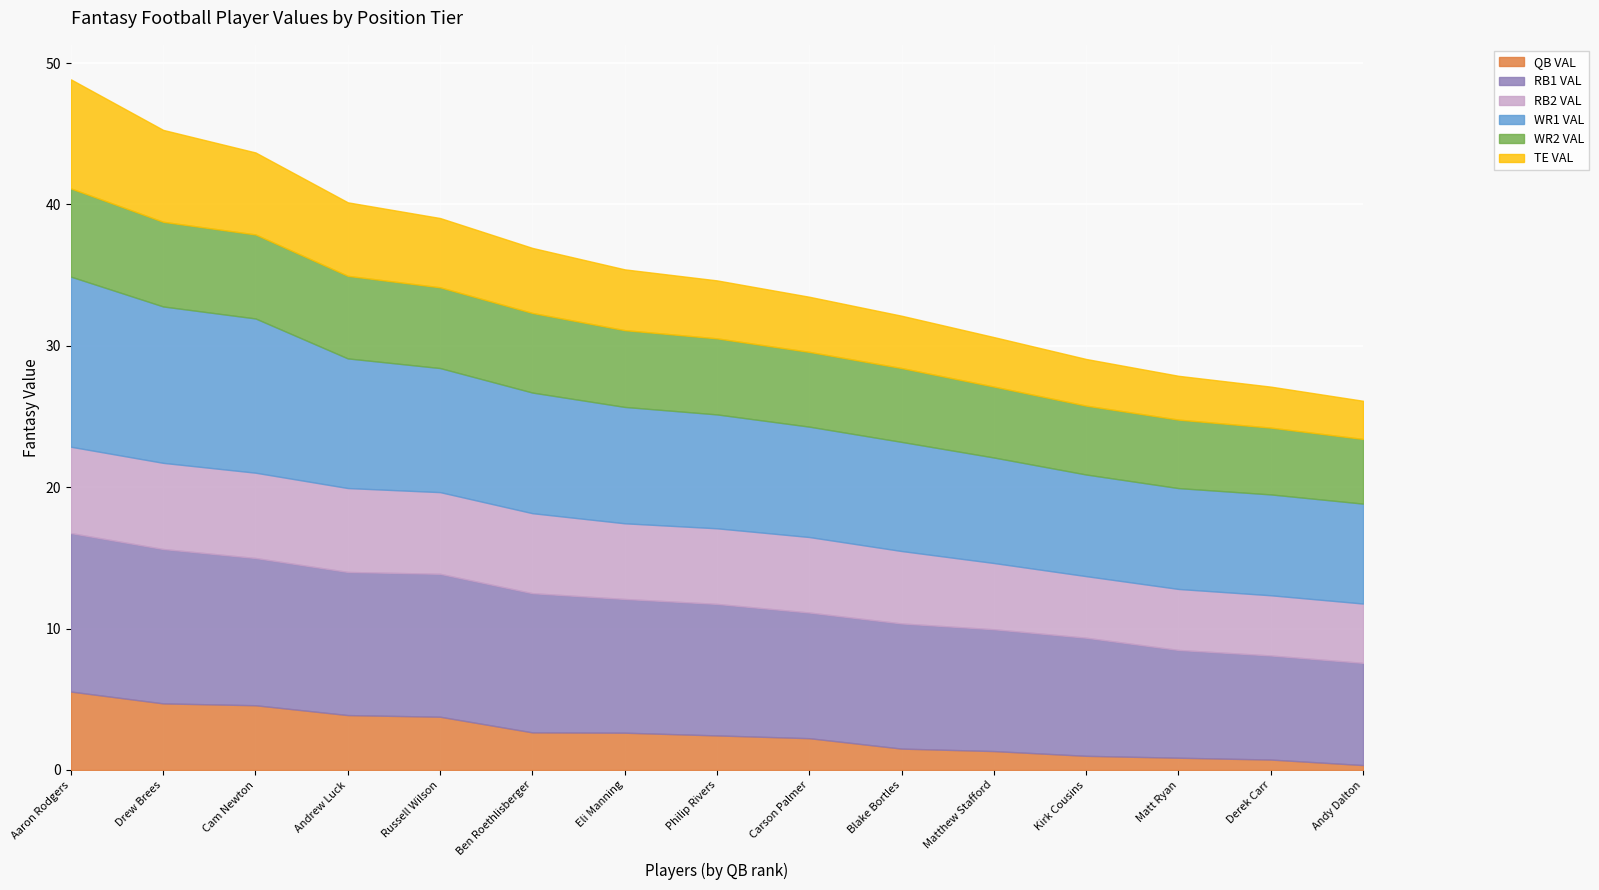

Reading left to right, extract all data points from this chart.

QB VAL: Aaron Rodgers=5.5	Drew Brees=4.7	Cam Newton=4.6	Andrew Luck=3.9	Russell Wilson=3.8	Ben Roethlisberger=2.7	Eli Manning=2.6	Philip Rivers=2.4	Carson Palmer=2.2	Blake Bortles=1.5	Matthew Stafford=1.3	Kirk Cousins=1.0	Matt Ryan=0.9	Derek Carr=0.7	Andy Dalton=0.3
RB1 VAL: Aaron Rodgers=11.2	Drew Brees=10.9	Cam Newton=10.4	Andrew Luck=10.1	Russell Wilson=10.1	Ben Roethlisberger=9.8	Eli Manning=9.5	Philip Rivers=9.3	Carson Palmer=8.9	Blake Bortles=8.9	Matthew Stafford=8.6	Kirk Cousins=8.4	Matt Ryan=7.6	Derek Carr=7.4	Andy Dalton=7.2
RB2 VAL: Aaron Rodgers=6.1	Drew Brees=6.1	Cam Newton=6.0	Andrew Luck=5.9	Russell Wilson=5.8	Ben Roethlisberger=5.7	Eli Manning=5.4	Philip Rivers=5.3	Carson Palmer=5.3	Blake Bortles=5.1	Matthew Stafford=4.7	Kirk Cousins=4.4	Matt Ryan=4.3	Derek Carr=4.3	Andy Dalton=4.2
WR1 VAL: Aaron Rodgers=12.0	Drew Brees=11.1	Cam Newton=10.9	Andrew Luck=9.2	Russell Wilson=8.8	Ben Roethlisberger=8.5	Eli Manning=8.2	Philip Rivers=8.1	Carson Palmer=7.8	Blake Bortles=7.7	Matthew Stafford=7.5	Kirk Cousins=7.2	Matt Ryan=7.1	Derek Carr=7.1	Andy Dalton=7.1
WR2 VAL: Aaron Rodgers=6.2	Drew Brees=6.0	Cam Newton=5.9	Andrew Luck=5.8	Russell Wilson=5.7	Ben Roethlisberger=5.6	Eli Manning=5.4	Philip Rivers=5.4	Carson Palmer=5.3	Blake Bortles=5.2	Matthew Stafford=5.0	Kirk Cousins=4.9	Matt Ryan=4.8	Derek Carr=4.7	Andy Dalton=4.6
TE VAL: Aaron Rodgers=7.7	Drew Brees=6.5	Cam Newton=5.8	Andrew Luck=5.2	Russell Wilson=4.9	Ben Roethlisberger=4.6	Eli Manning=4.3	Philip Rivers=4.1	Carson Palmer=3.9	Blake Bortles=3.7	Matthew Stafford=3.5	Kirk Cousins=3.3	Matt Ryan=3.1	Derek Carr=2.9	Andy Dalton=2.7